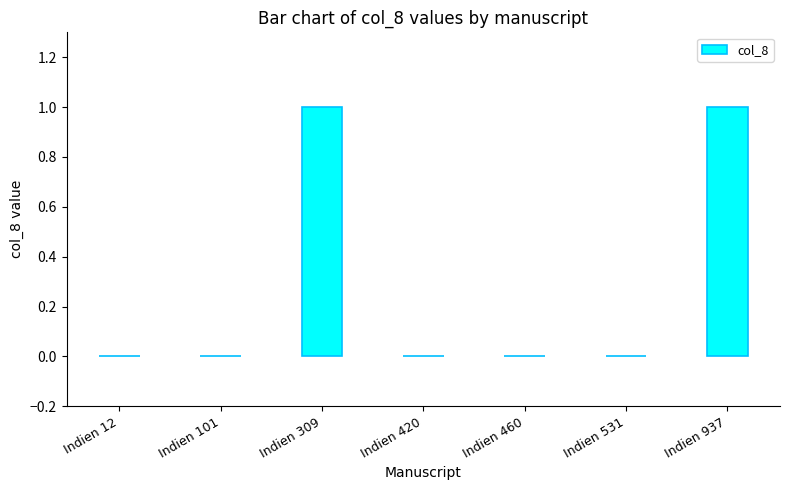

The value at Indien 937 is 1. True or false?

True